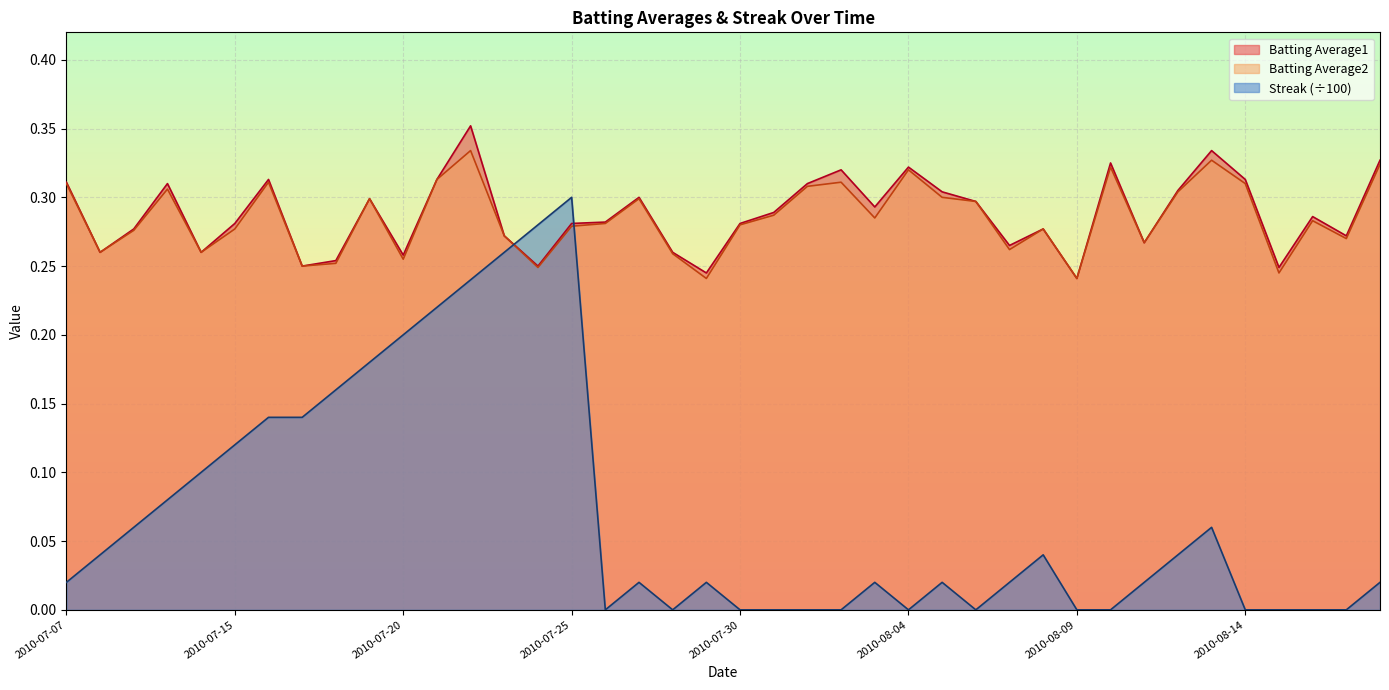

What is the sum of the Batting Average2 values at 2010-07-26 and 2010-07-18?

0.5